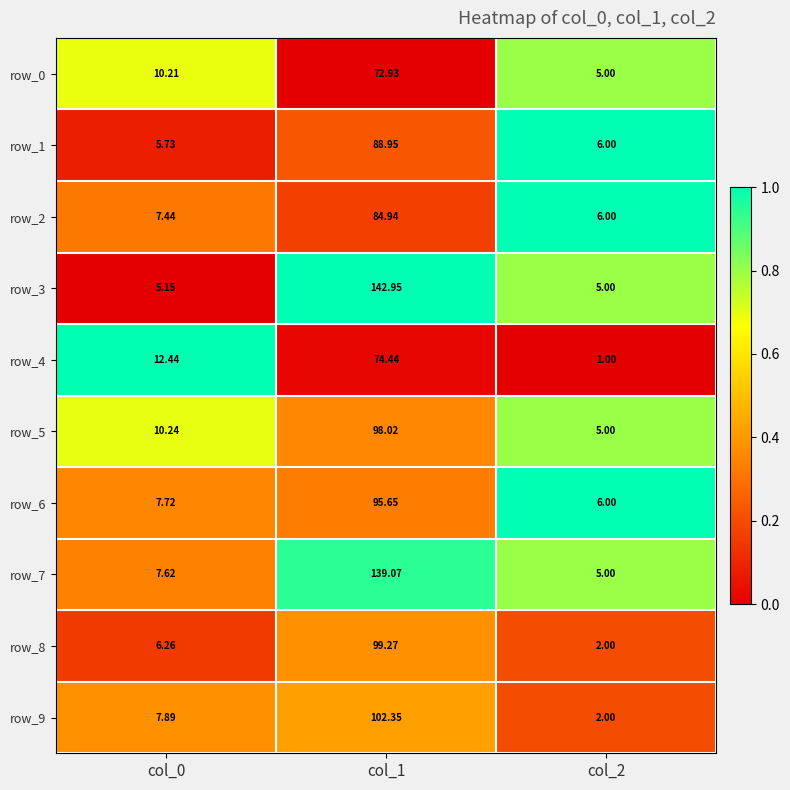

Which series has the largest total across all categories?

row_3